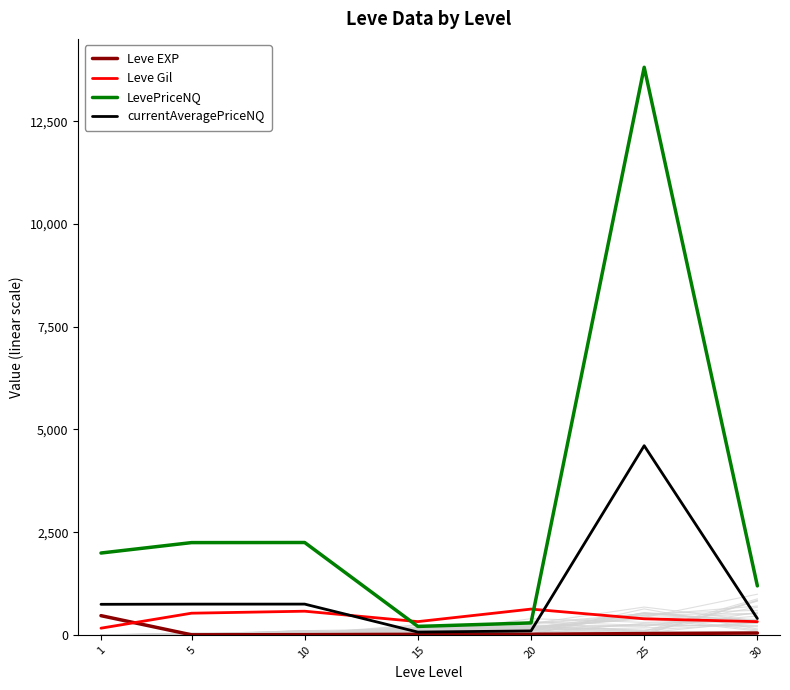

Which category has the highest value across all series?

25